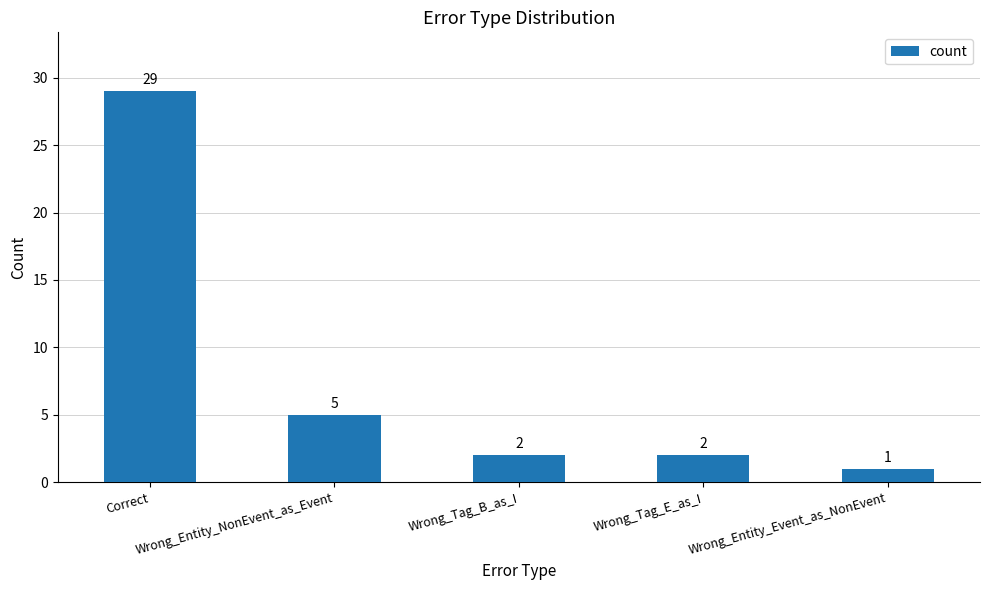

What is the difference between the maximum and minimum values?

28